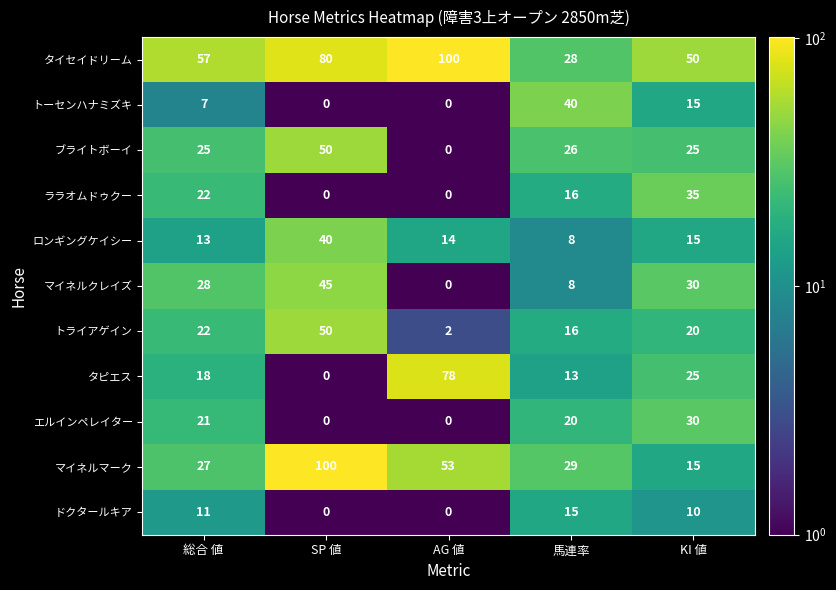

Which series has the largest range (max minus min)?

マイネルマーク